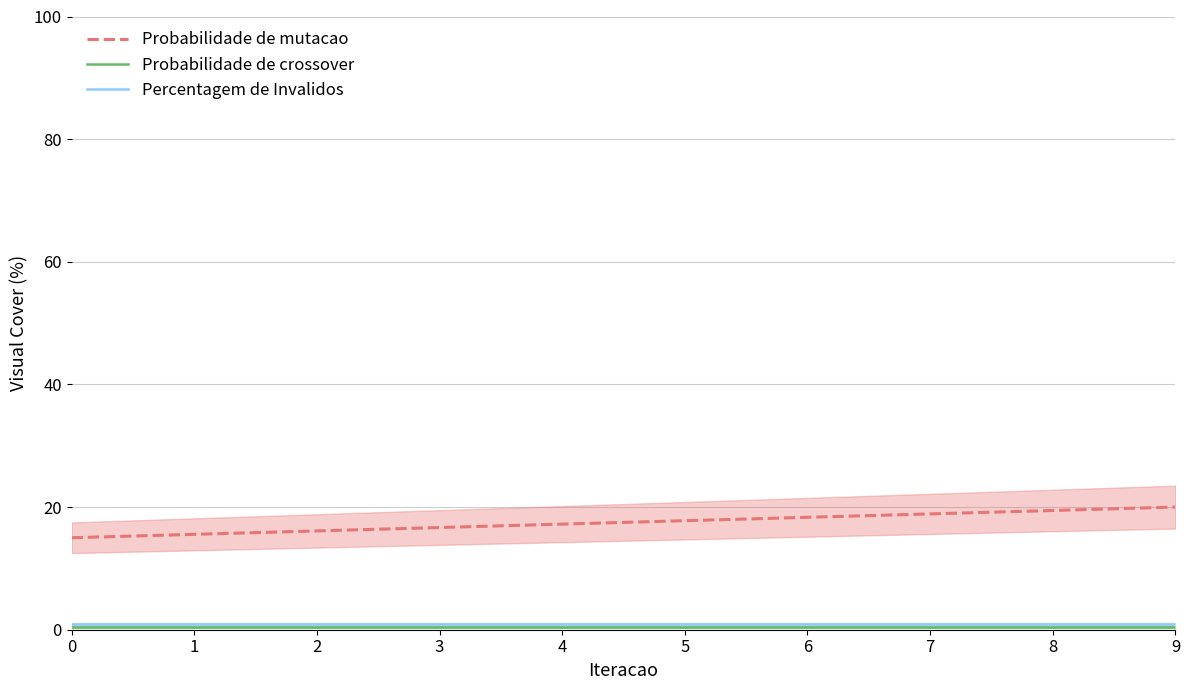

Which series has the largest total across all categories?

Probabilidade de mutacao